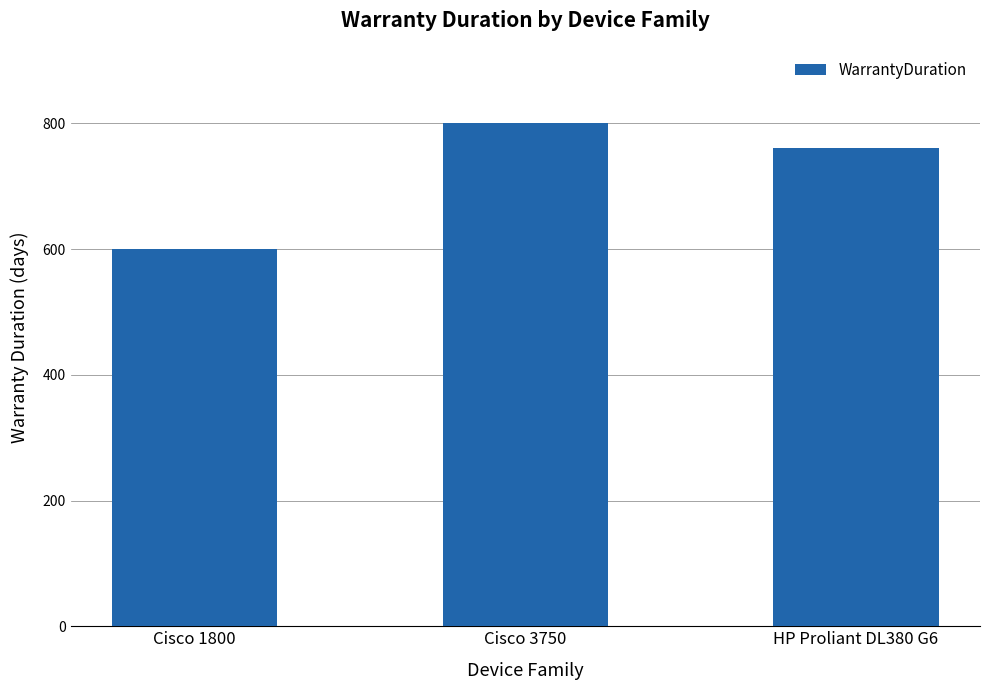

Reading left to right, extract all data points from this chart.

600	800	760